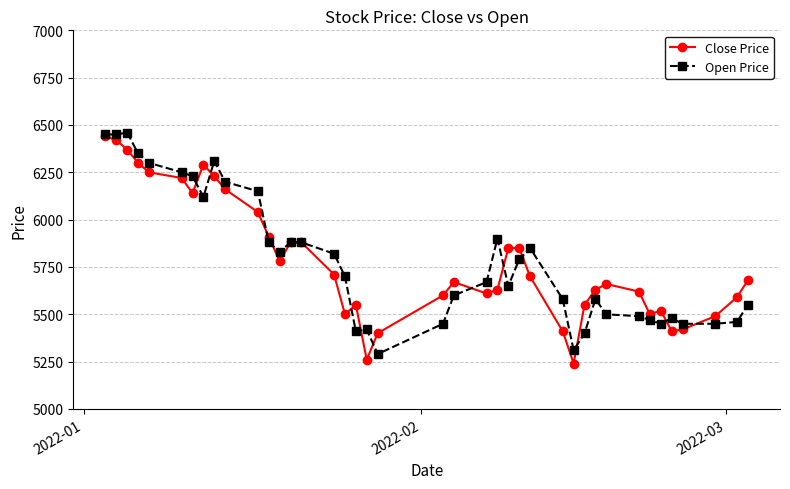

What is the maximum value shown in the chart?

6460